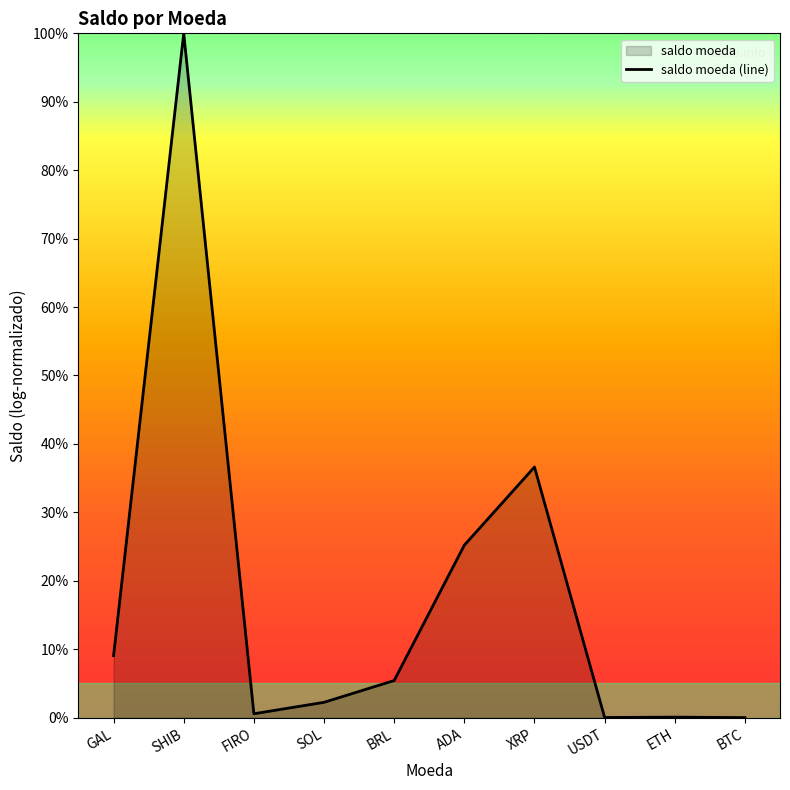

True or false: there are more than 1 points higher than both neighbors.

True